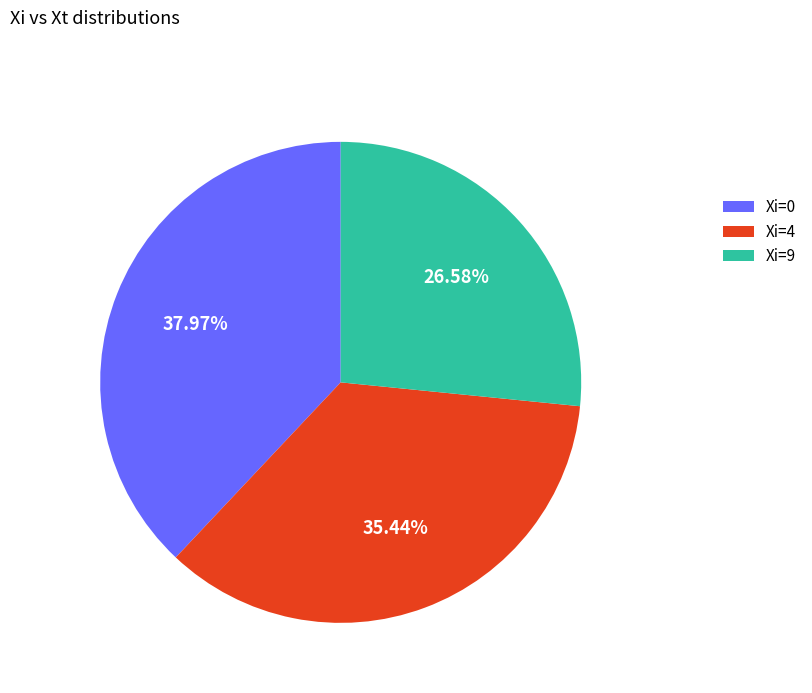

To the nearest percent, what is the difference between the largest and smallest slice percentages?

11%